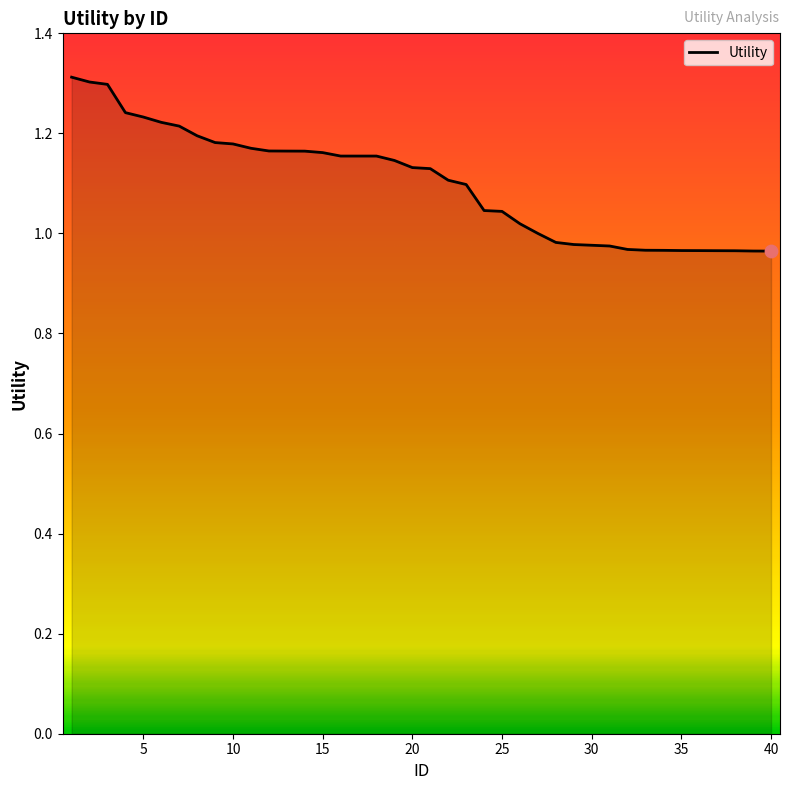

What is the difference between the maximum and minimum values?

0.3